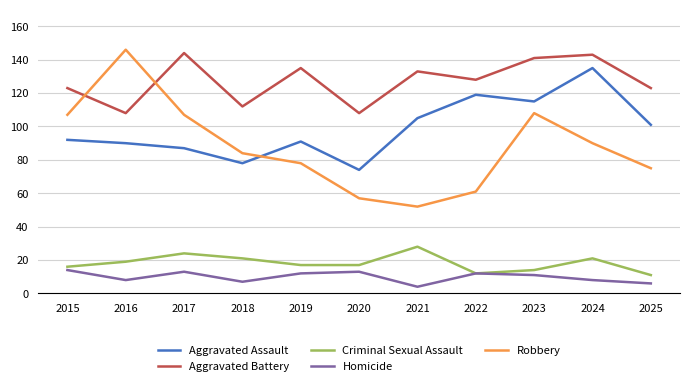

At which category does the chart reach its peak across all series?

2016